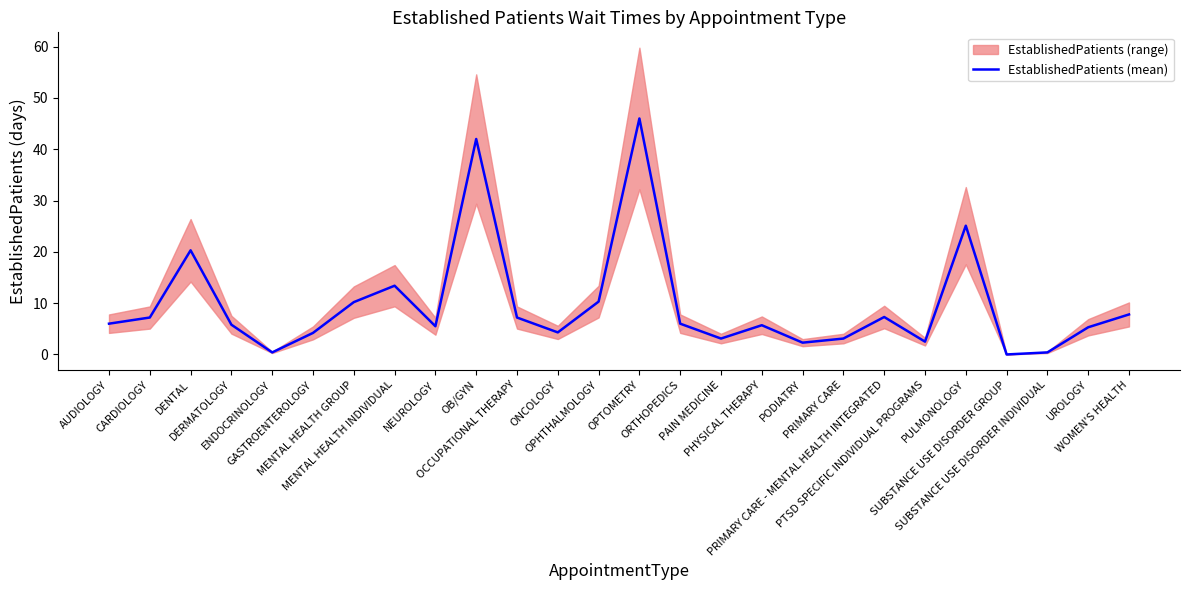

Which label corresponds to the smallest value in the chart?

SUBSTANCE USE DISORDER GROUP